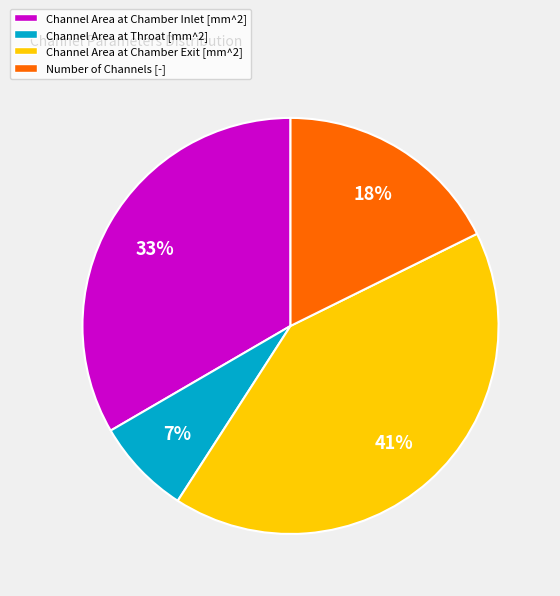

What percentage is the Number of Channels [-] slice, to the nearest percent?

18%